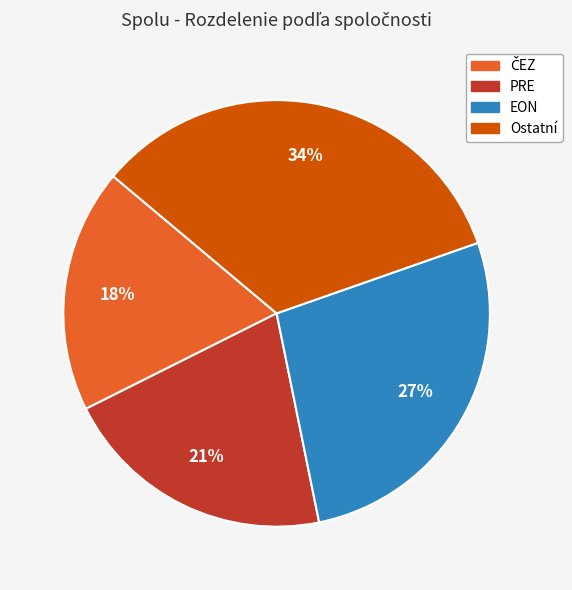

To the nearest percent, what is the average slice percentage?

25%